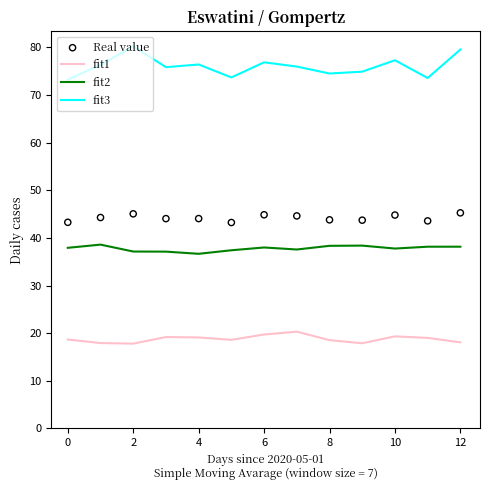

Which series has the largest total across all categories?

fit3